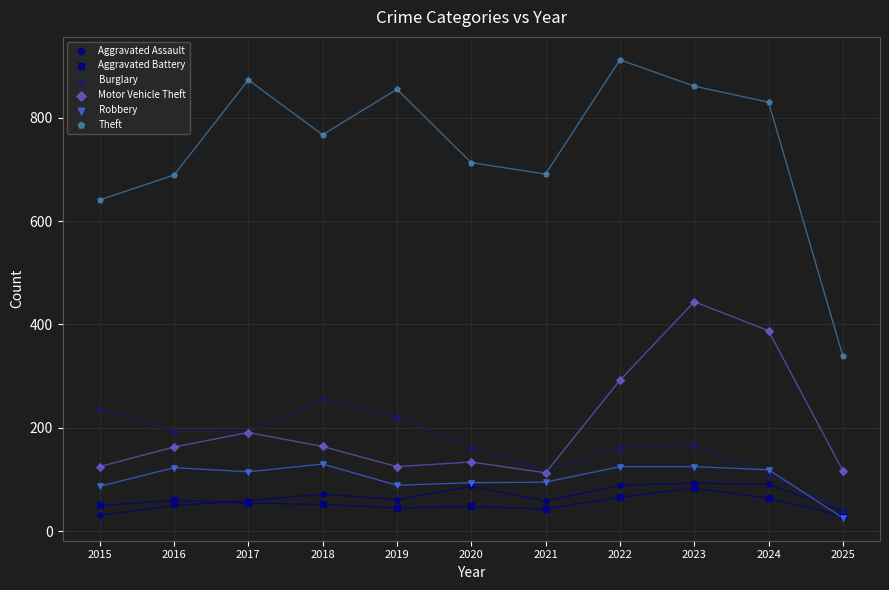

In the Theft series, what Y value is closest to 625?

641